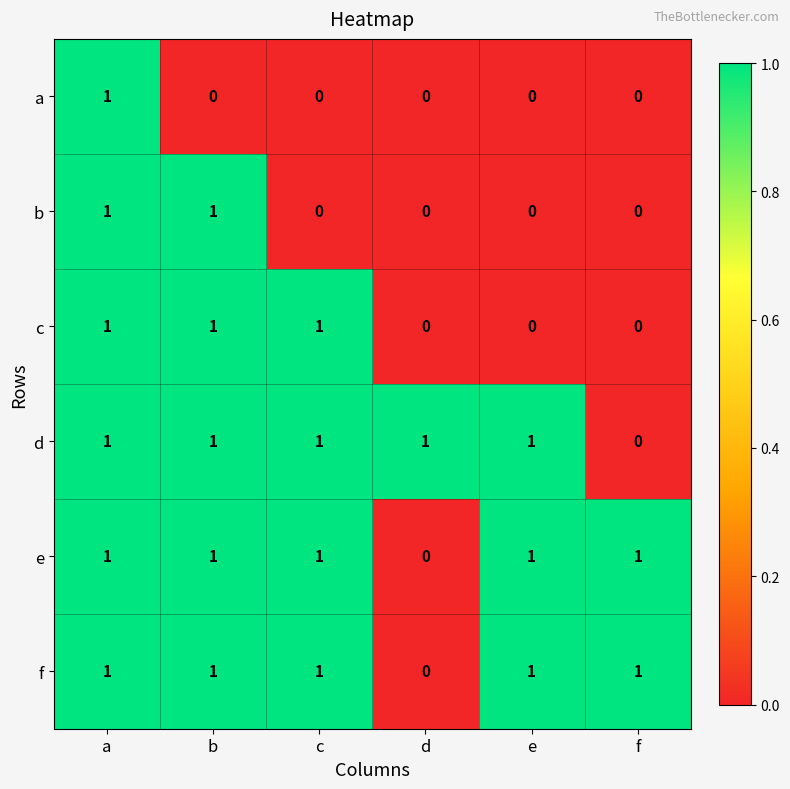

Is the value of c at d greater than the value of e at a?

No